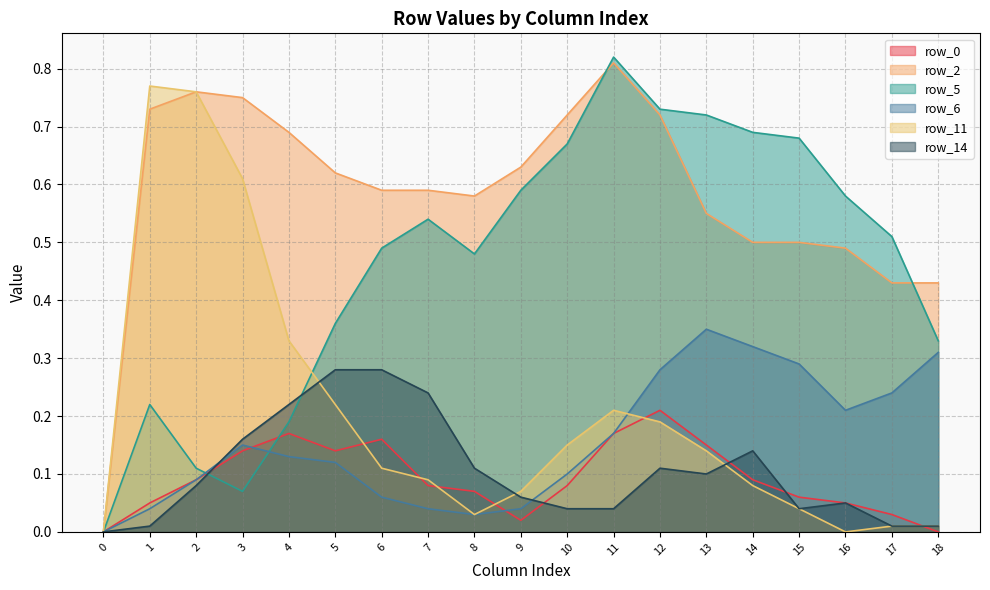

Is the value of row_11 at 7 greater than the value of row_6 at 0?

Yes